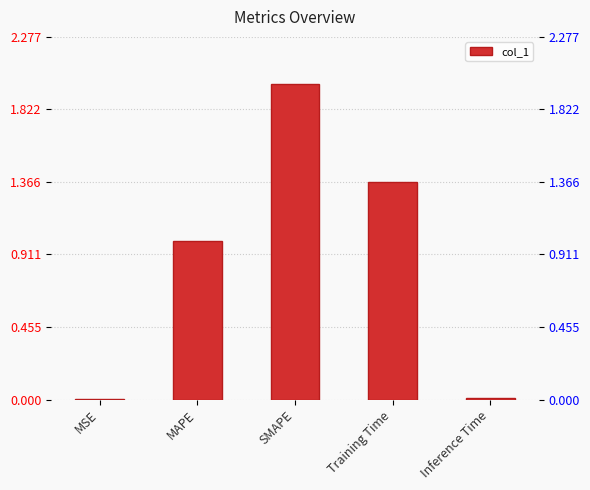

True or false: the data shows 0.0 at MSE.

True